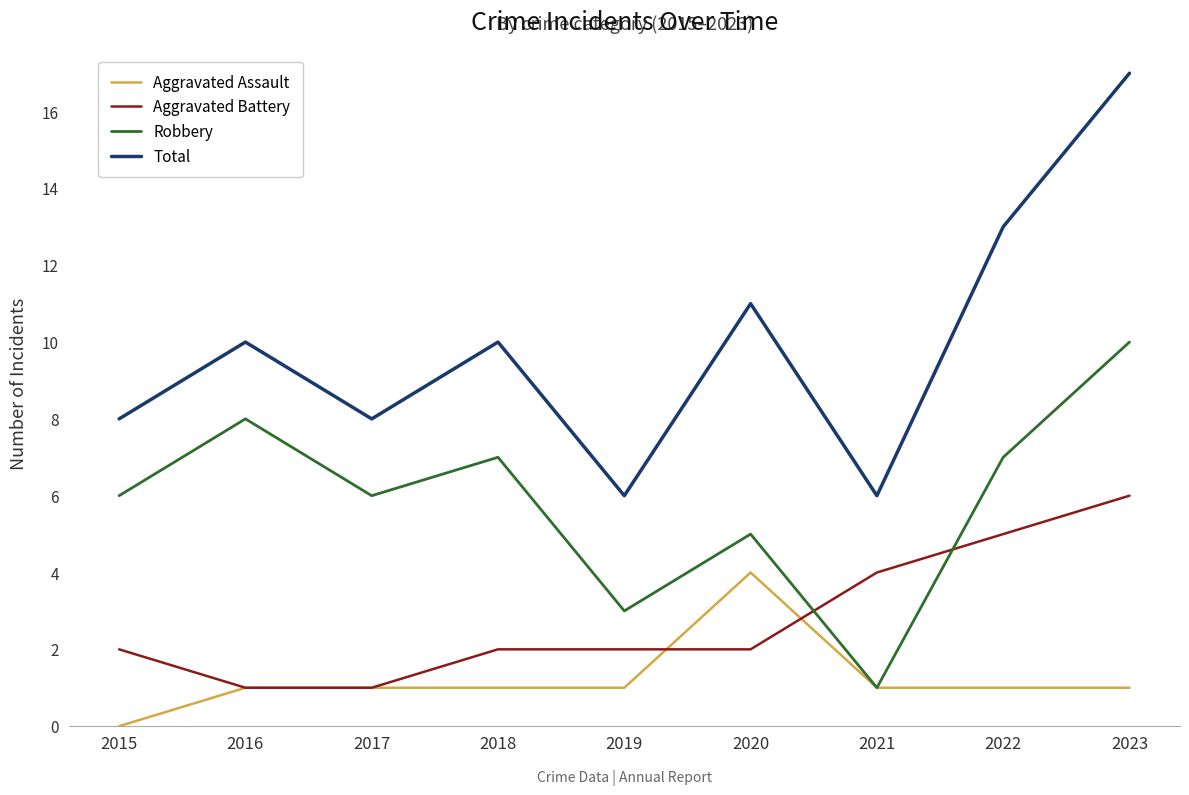

How many series are shown in this chart?

4